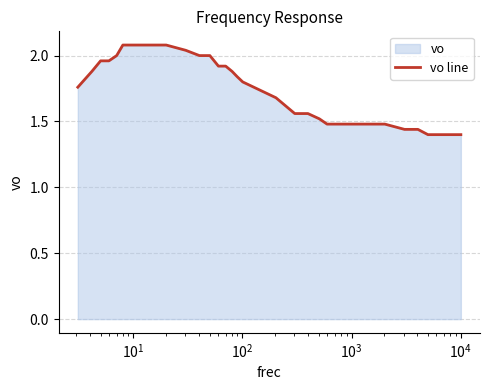

What is the maximum value shown in the chart?

2.1